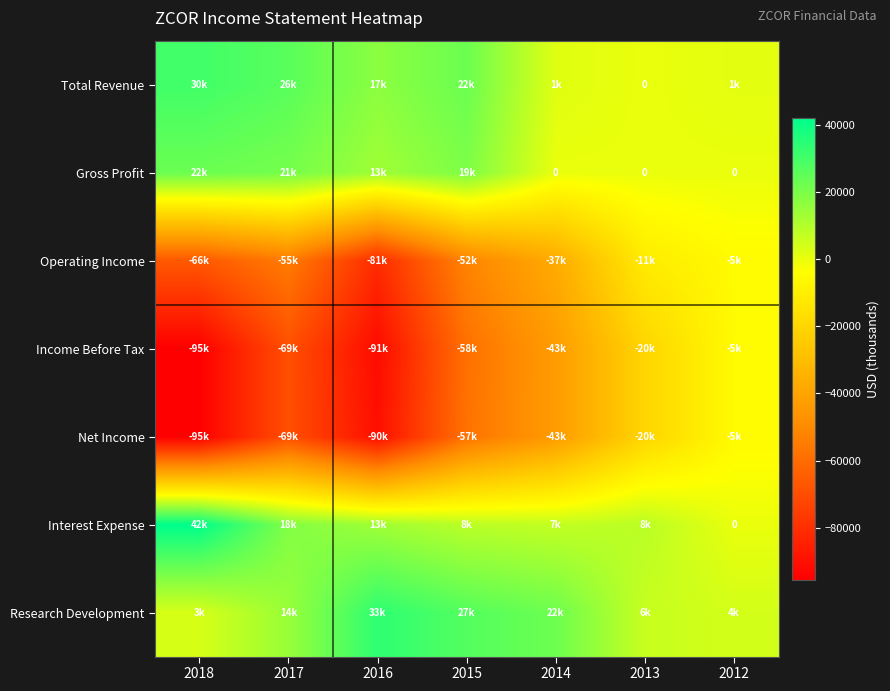

What is the difference between the maximum and minimum values in the Operating Income series?

75700